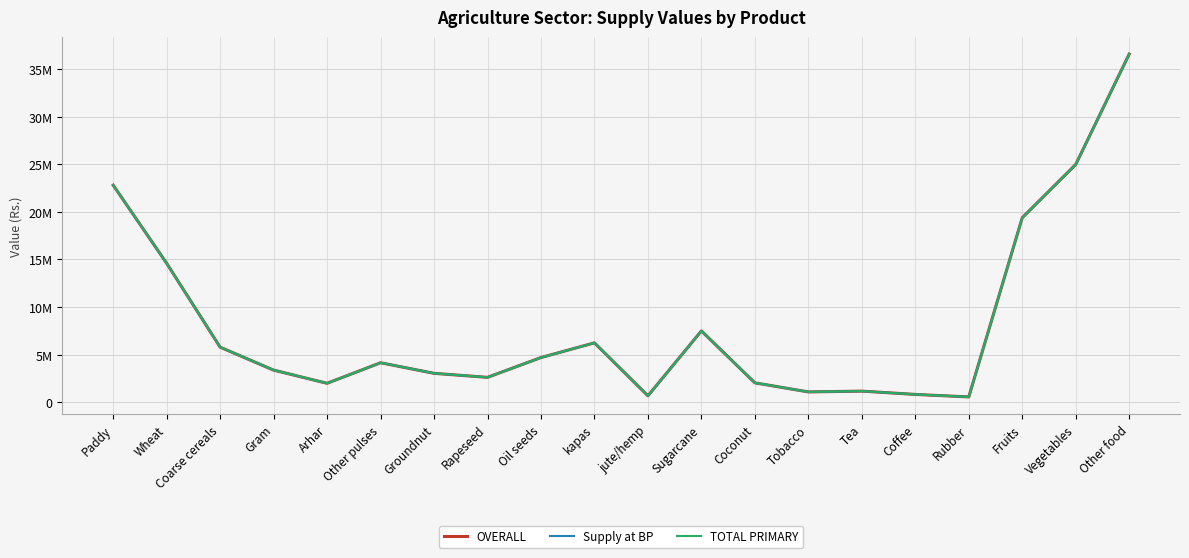

What is the label of the 15th point from the right?

Other pulses